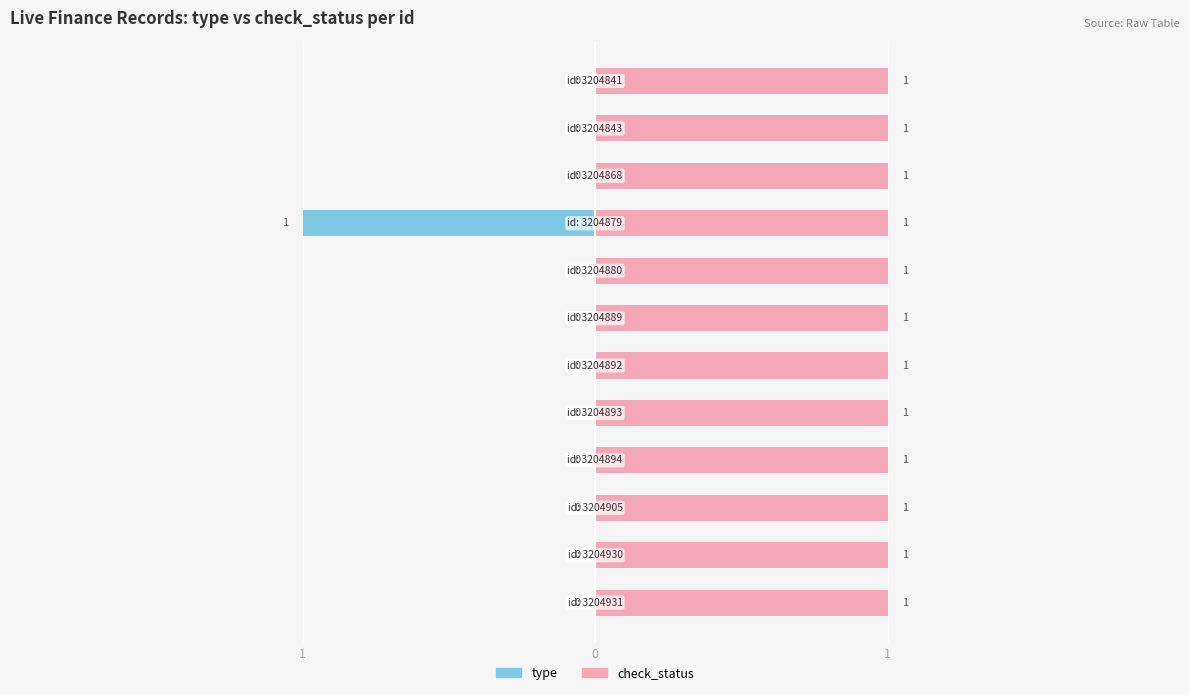

Rank the series at 1 from highest to lowest value.

check_status, type